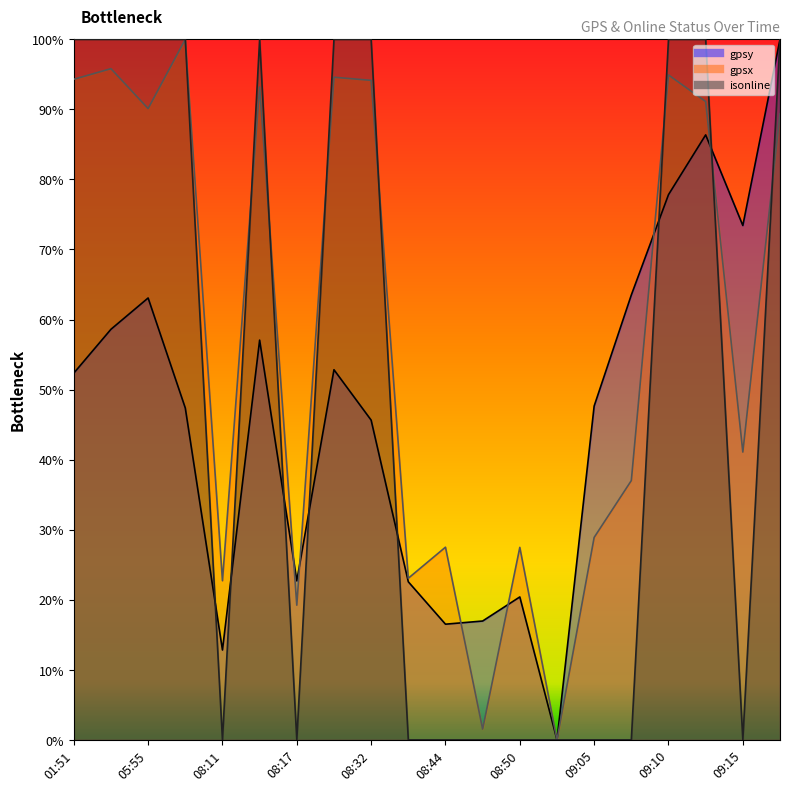

True or false: gpsy has a value of 0.2 at 08:49.

True